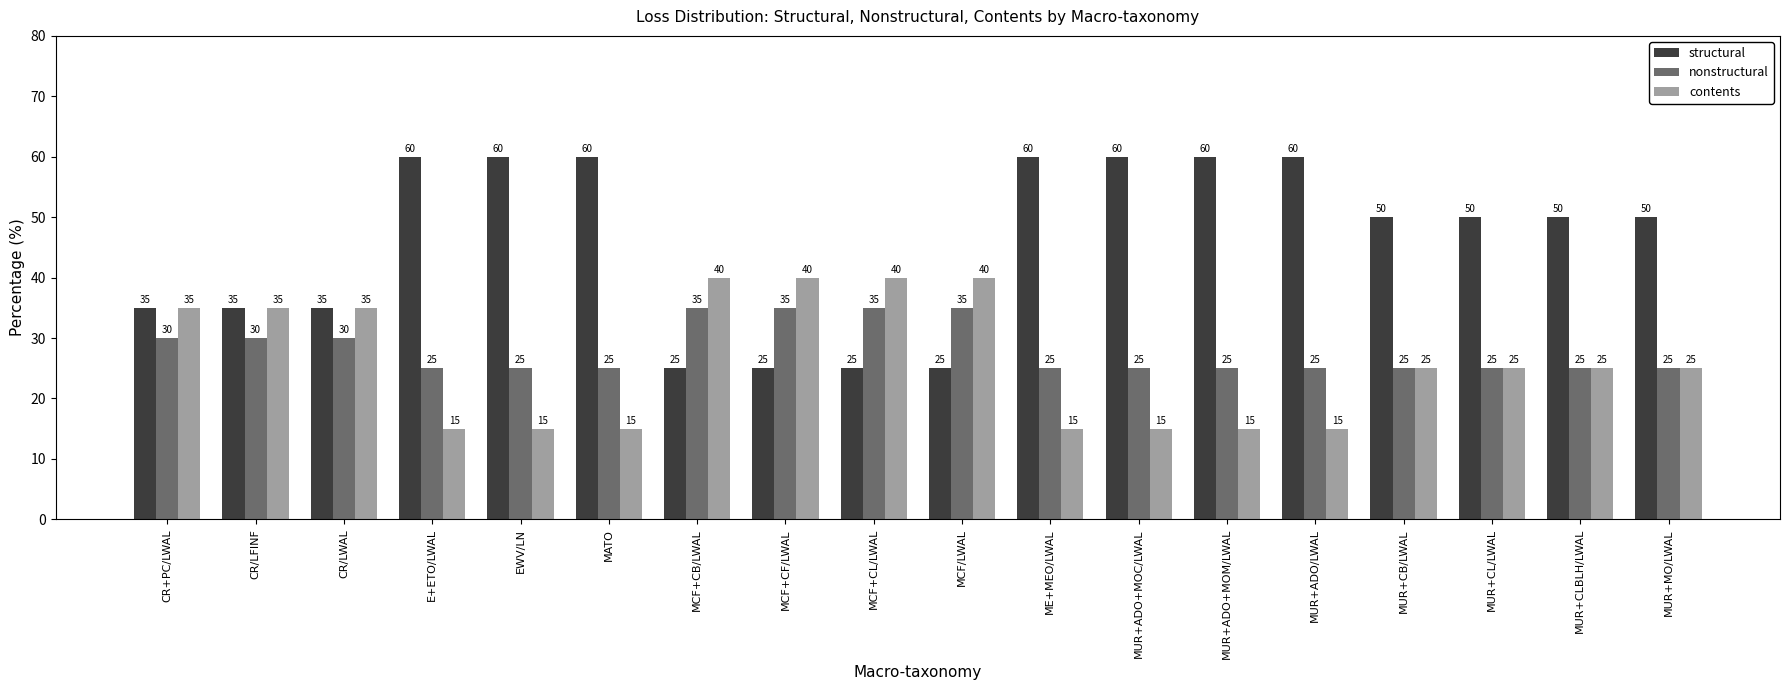

List the series in order of their peak value, highest first.

structural, contents, nonstructural